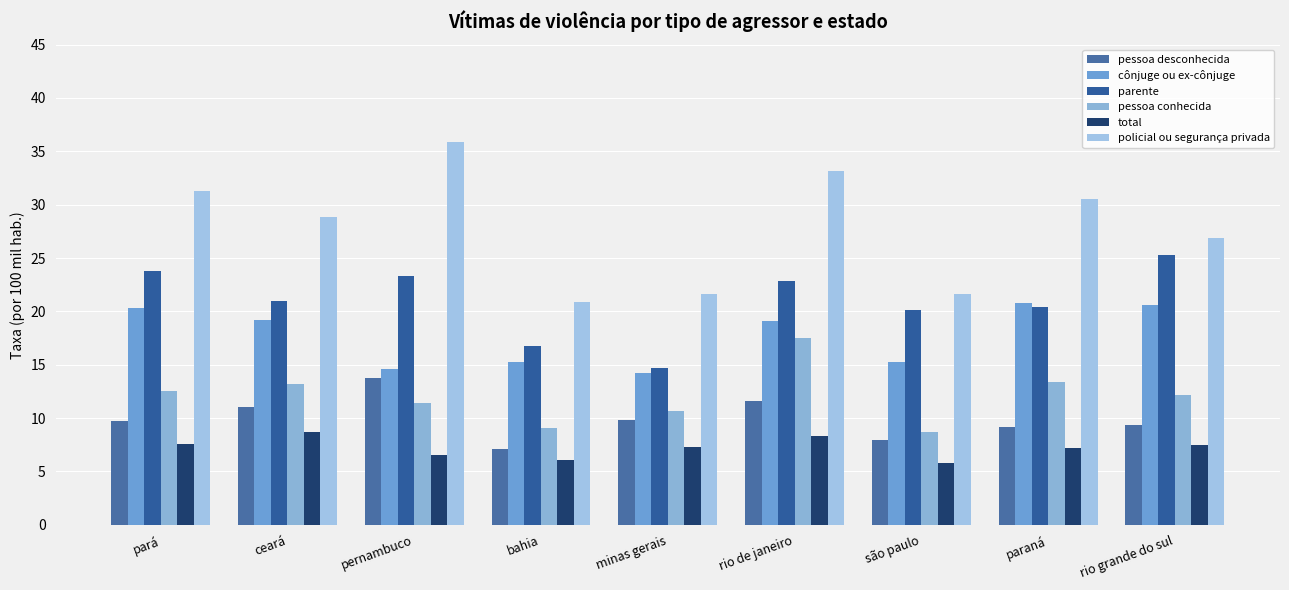

What are all the series names shown in the legend?

pessoa desconhecida, cônjuge ou ex-cônjuge, parente, pessoa conhecida, total, policial ou segurança privada